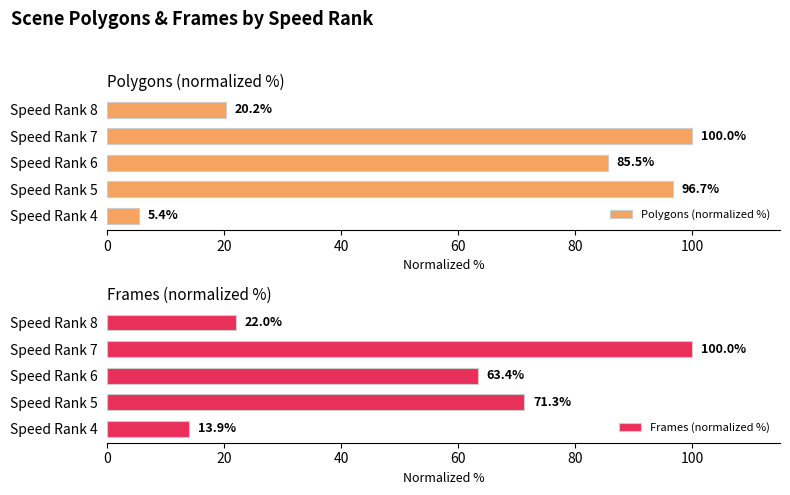

At which label is Frames (normalized %) closest to 56?

Speed Rank 6